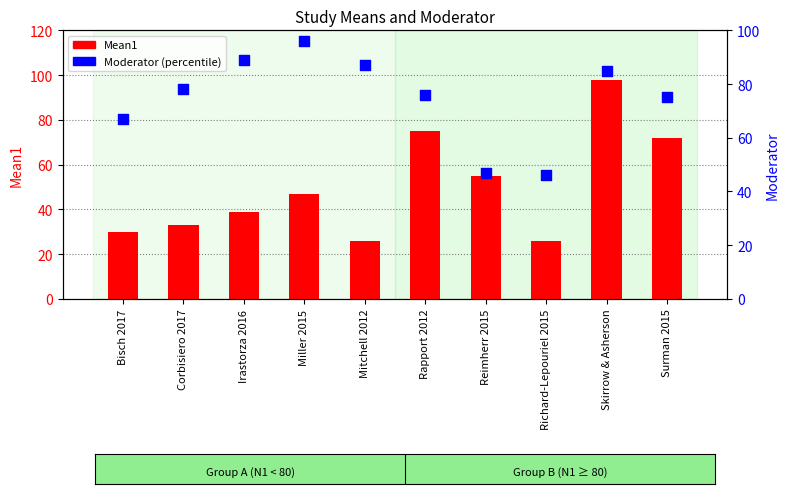

Which series has the largest total across all categories?

Moderator